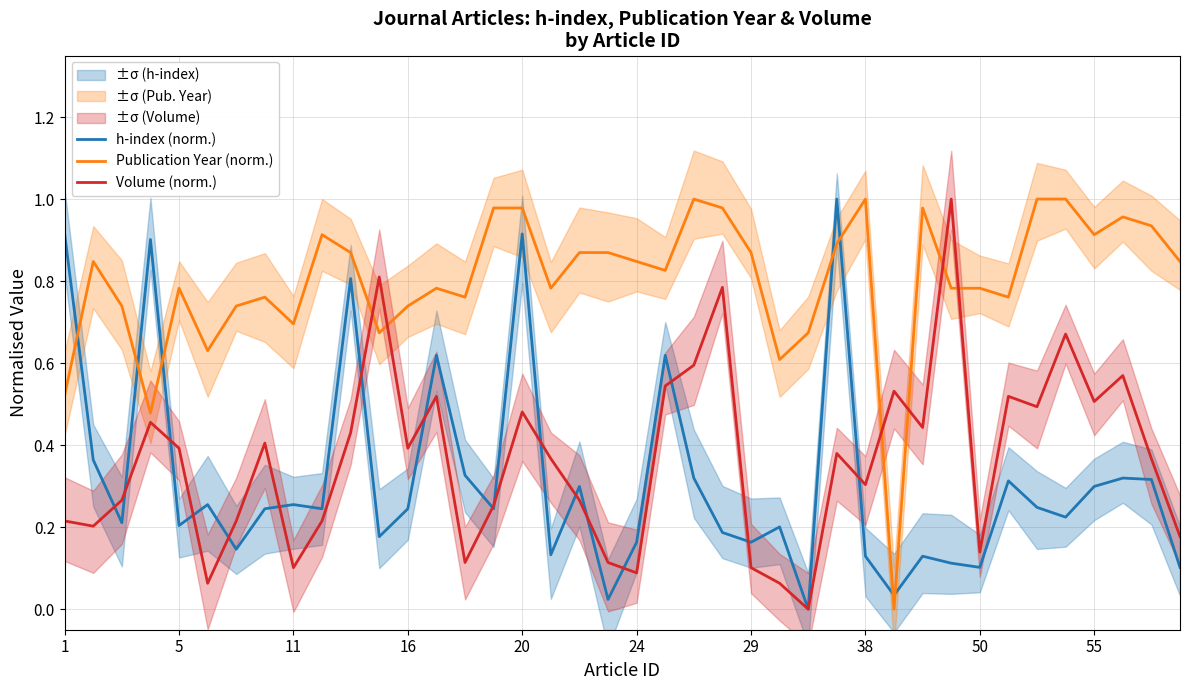

Count the number of data series in this chart.

3